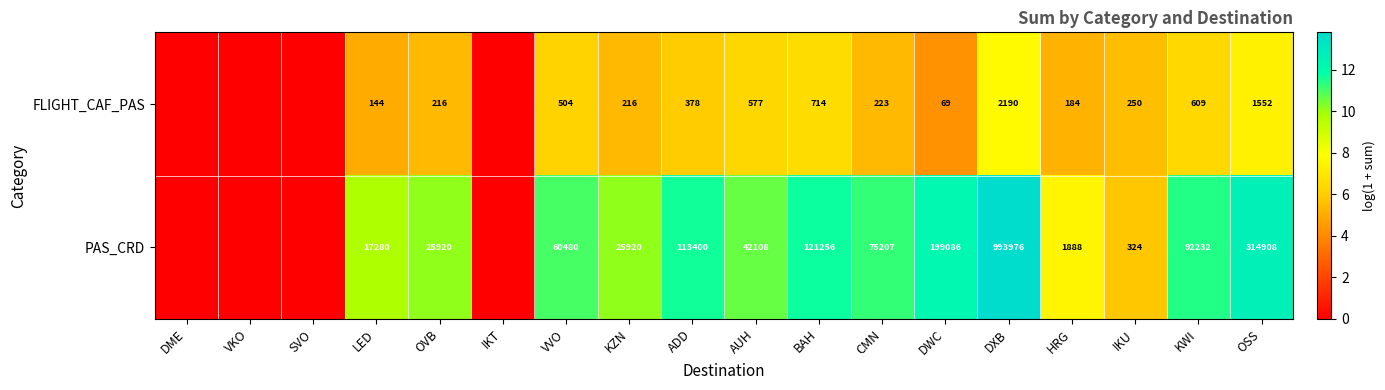

The value of PAS_CRD at AUH is 67028. True or false?

False